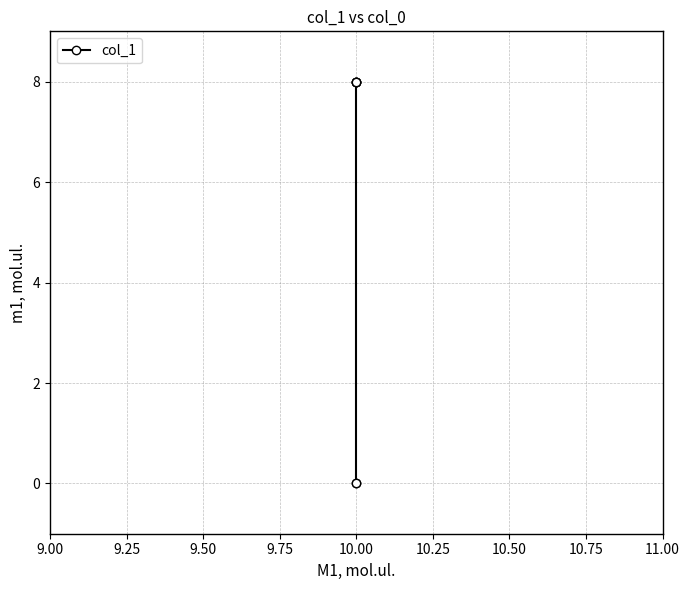

What is the maximum value shown in the chart?

8